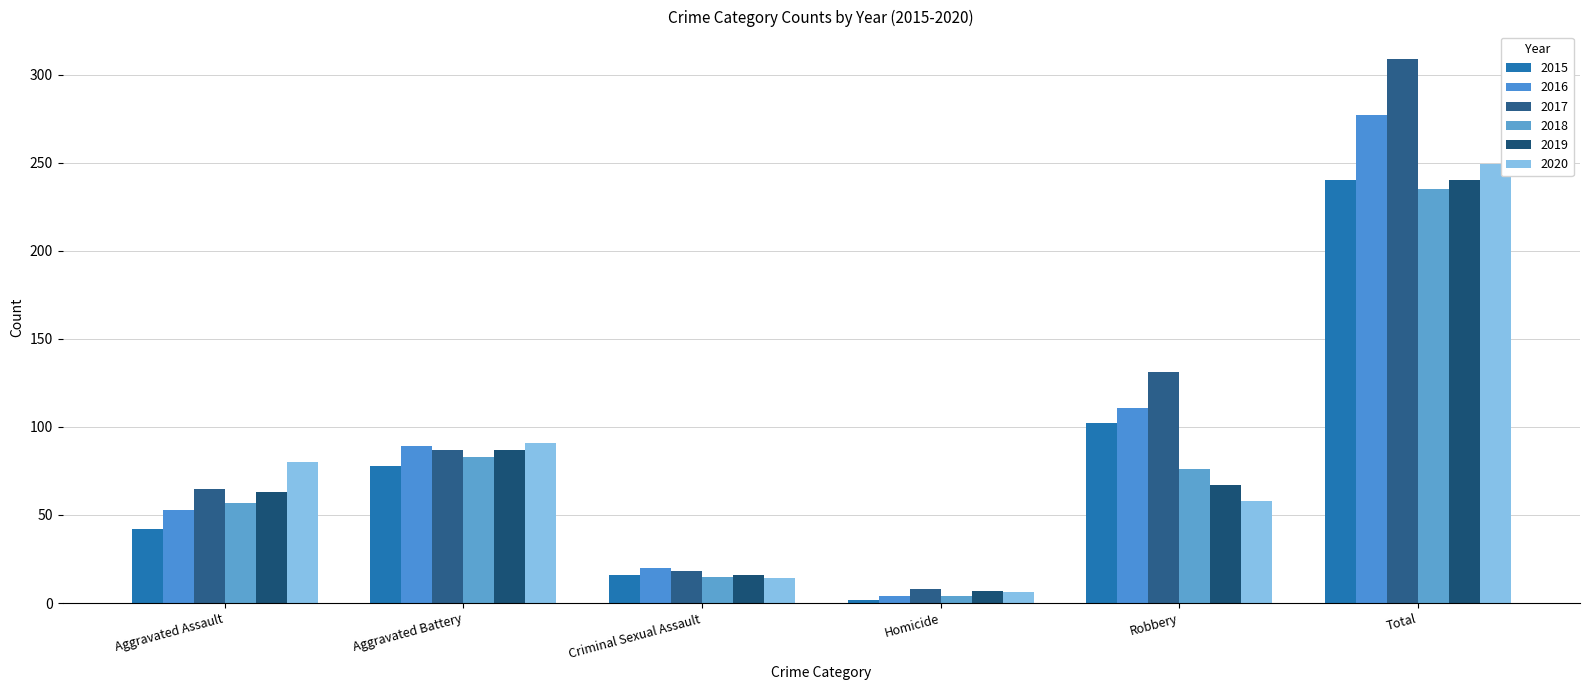

Which series has the largest total across all categories?

2017